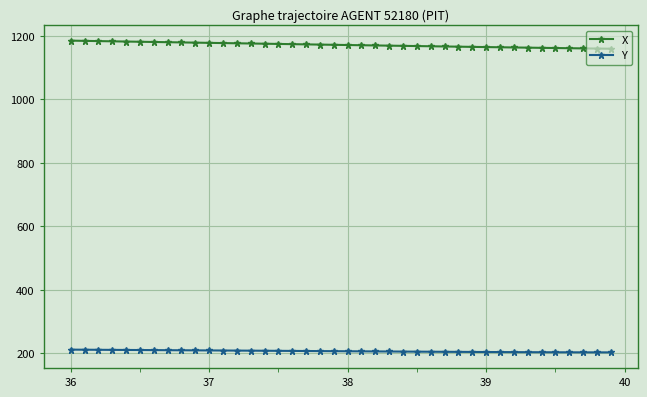

What is the difference between the maximum and minimum values in the X series?

25.5